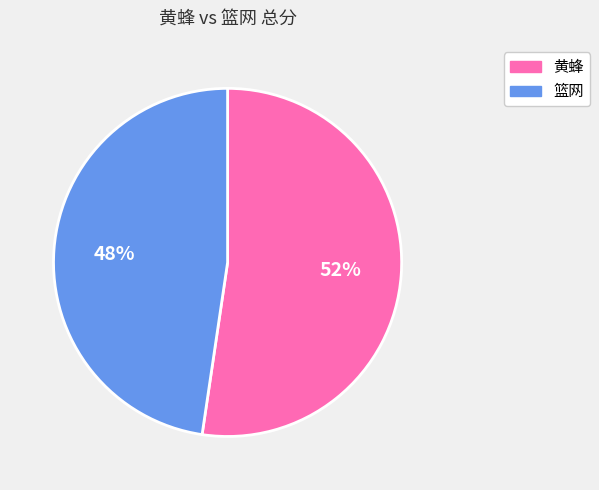

What percentage is the 篮网 slice, to the nearest percent?

48%